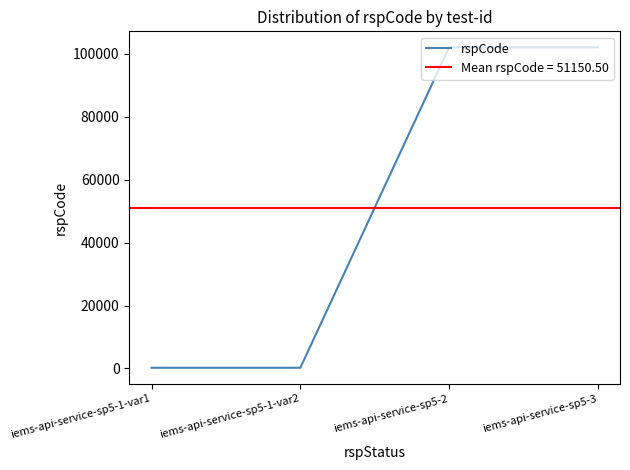

What is the label of the 2nd point from the right?

iems-api-service-sp5-2